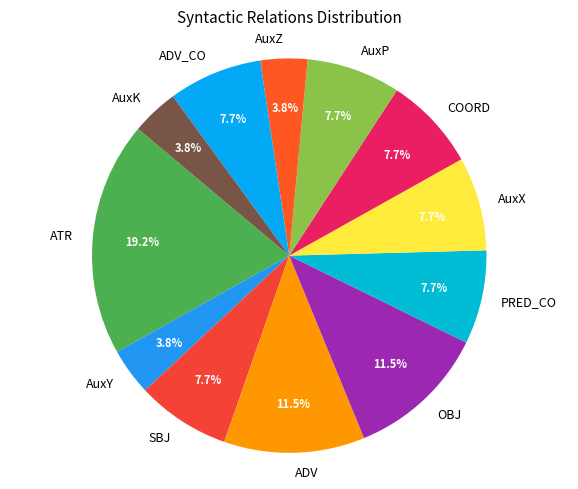

Does ADV_CO represent more than half of the total?

No